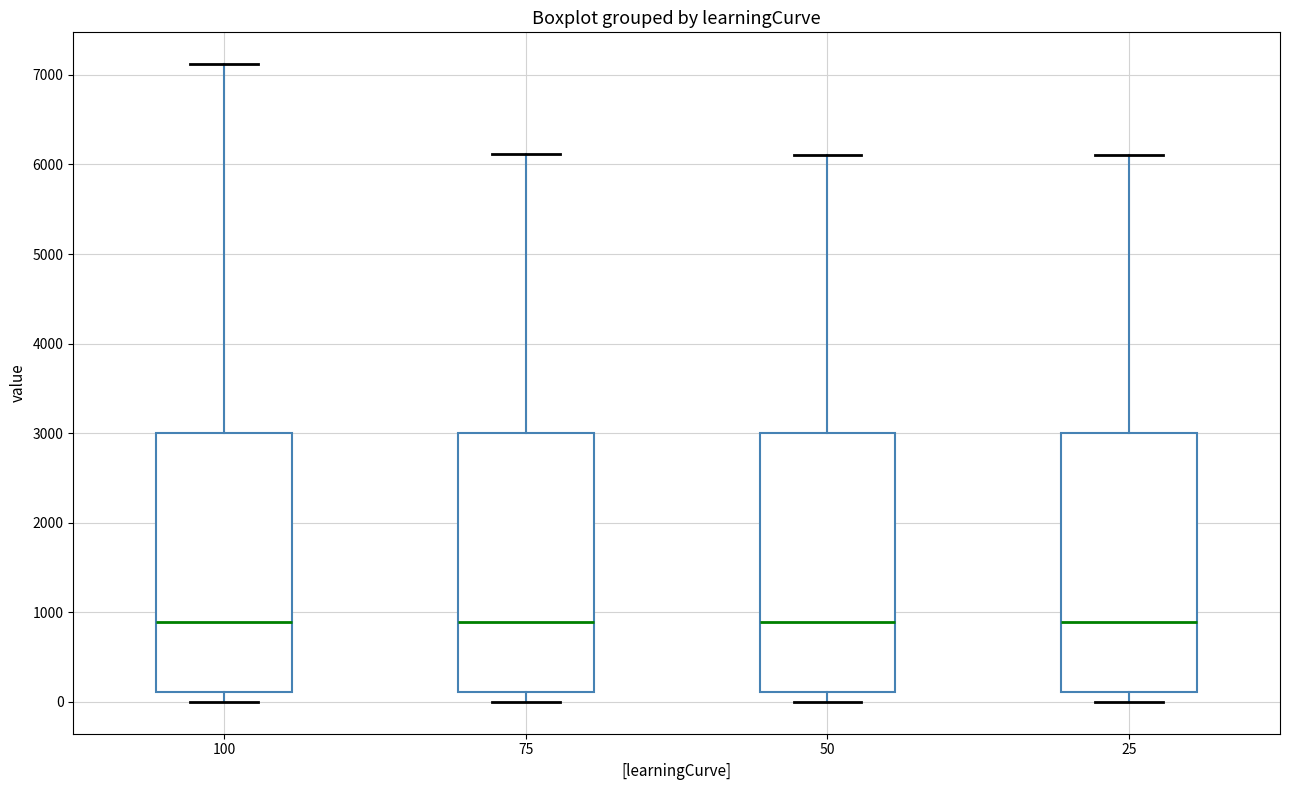

Where is the lower edge of the box at x = 100 on the y-axis? The values are not printed on the chart, so give them approximately, as read against the axis.

100